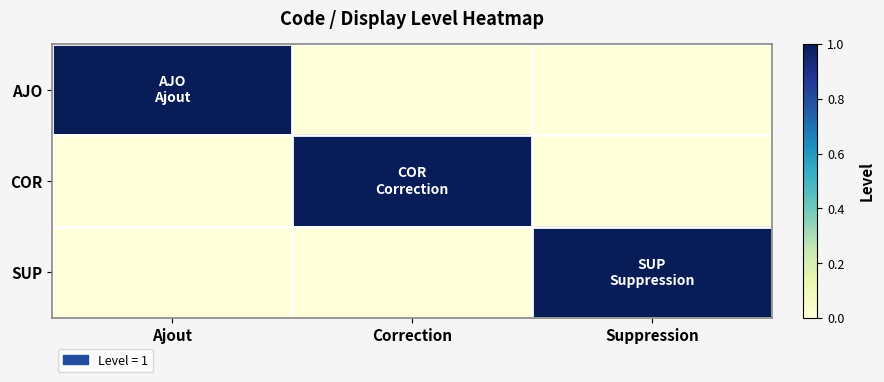

Reading left to right, list all the values displayed in this chart.

AJO: Ajout=1	Correction=0	Suppression=0
COR: Ajout=0	Correction=1	Suppression=0
SUP: Ajout=0	Correction=0	Suppression=1